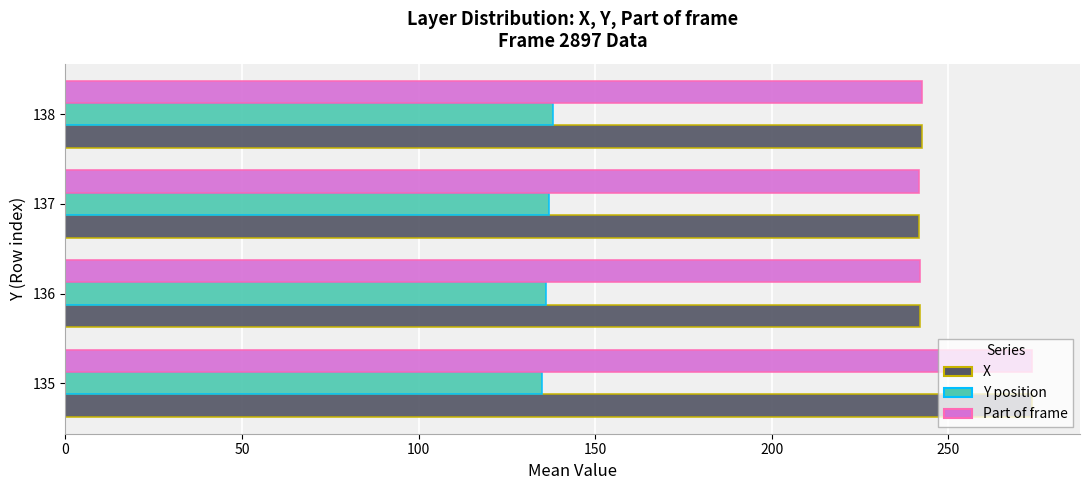

At how many categories does at least one series exceed 224?

4